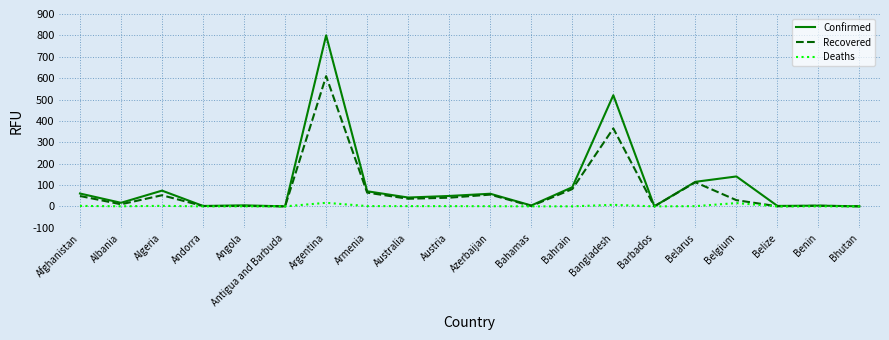

True or false: Confirmed has a value of 73.7 at Algeria.

True